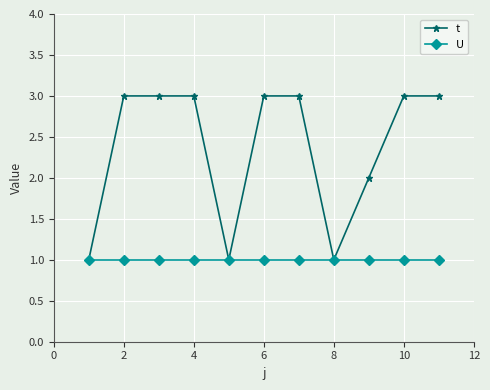

Which series has the largest total across all categories?

t